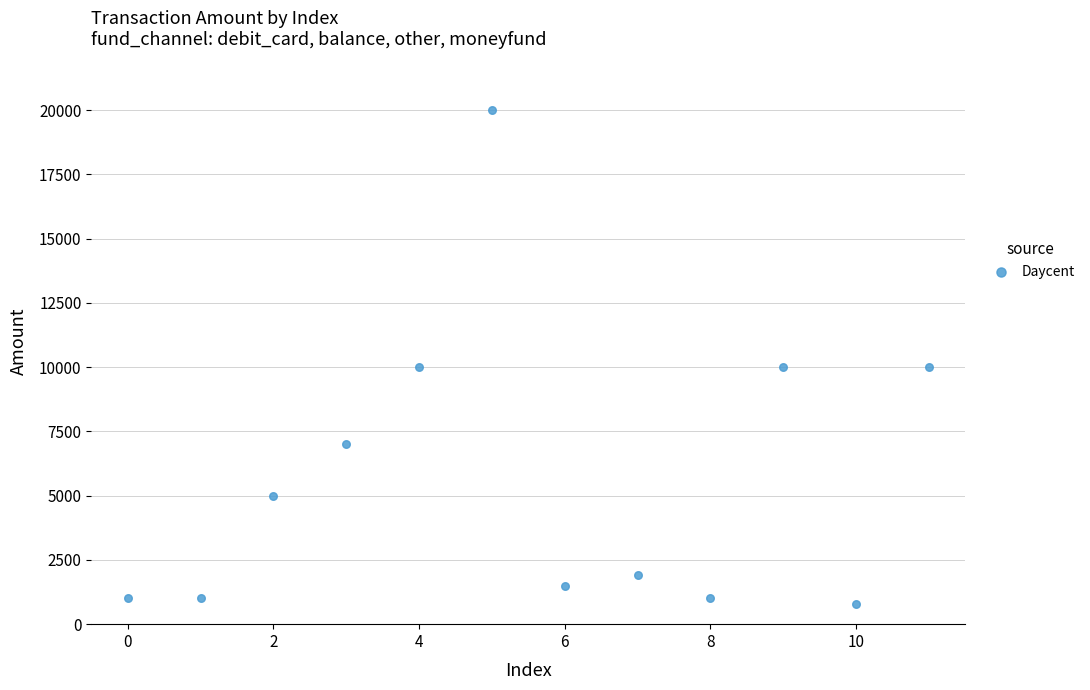

What is the range of Y values (max minus min)?

19200